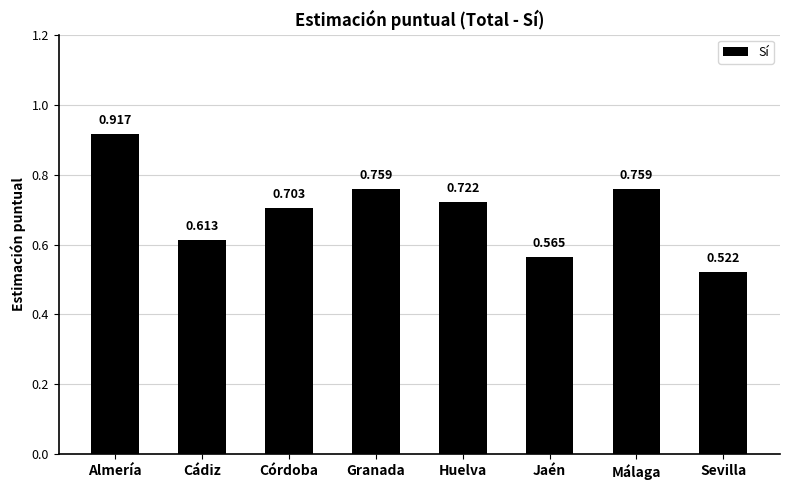

Between Huelva and Jaén, which is larger?

Huelva